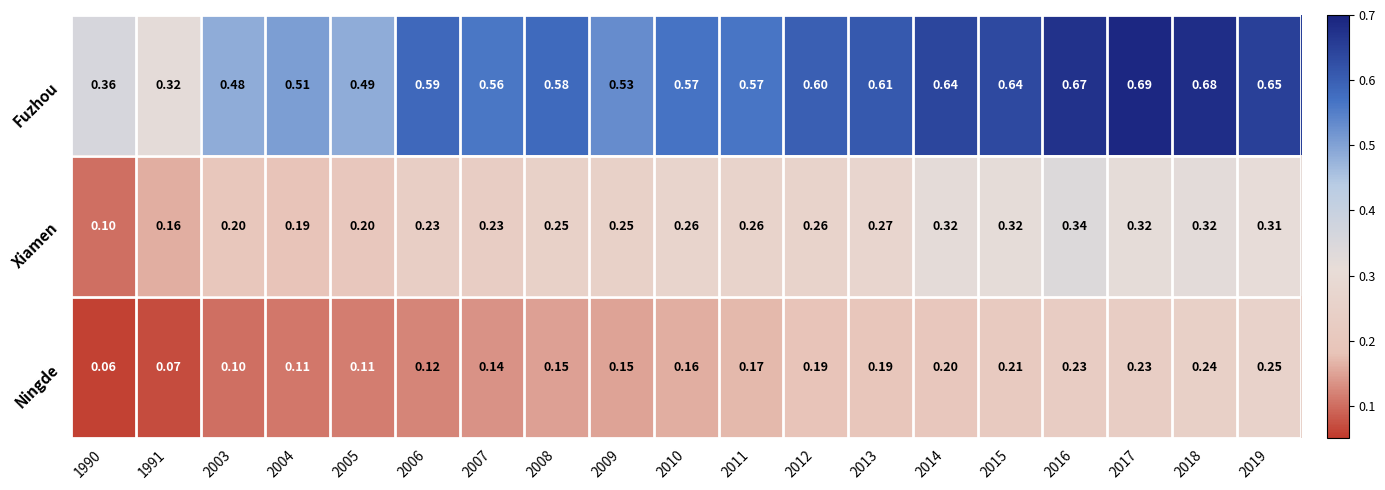

Which series has the largest range (max minus min)?

Fuzhou